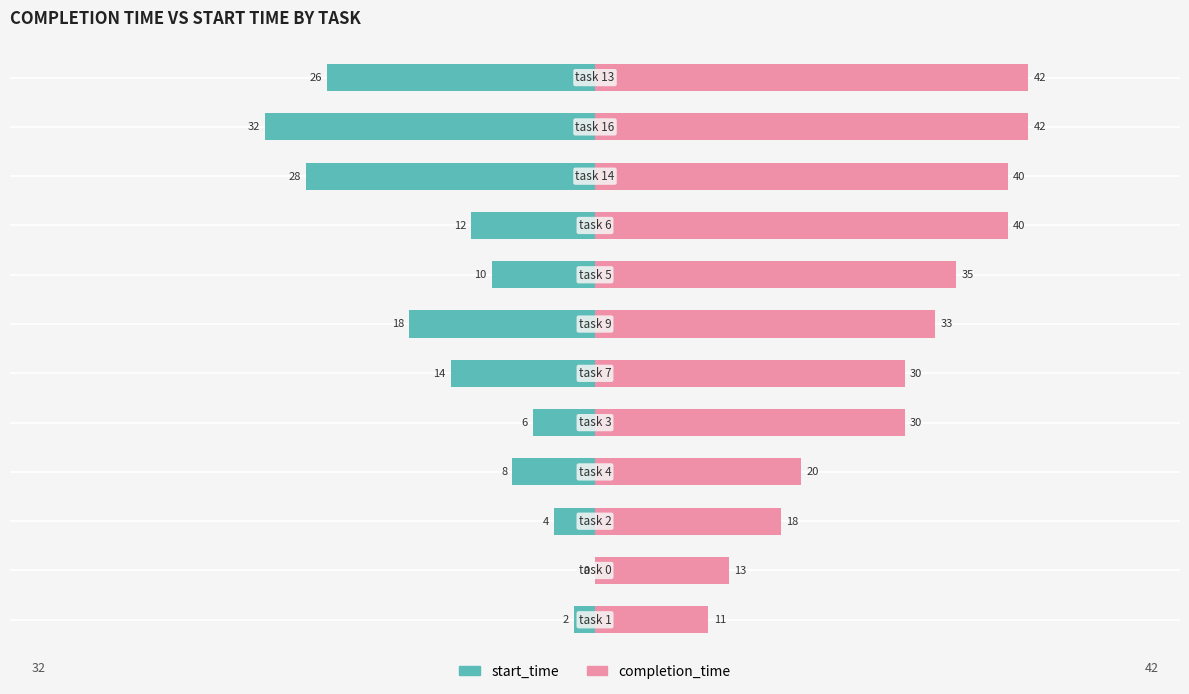

Rank the series by their average value, from highest to lowest.

completion_time, start_time